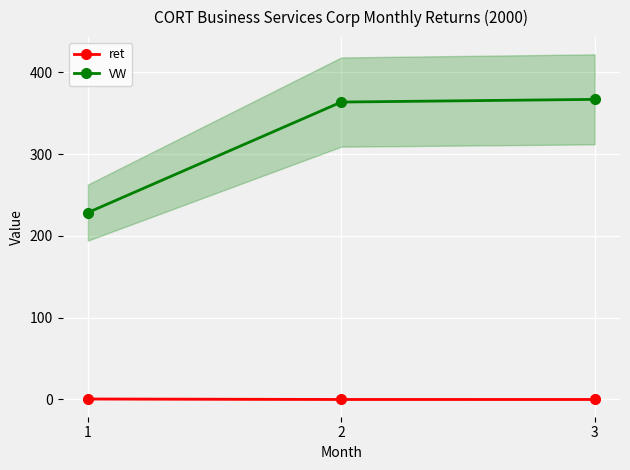

Reading left to right, list all the values displayed in this chart.

ret: 0.6	0.0	0.0
VW: 228.4	363.5	366.8